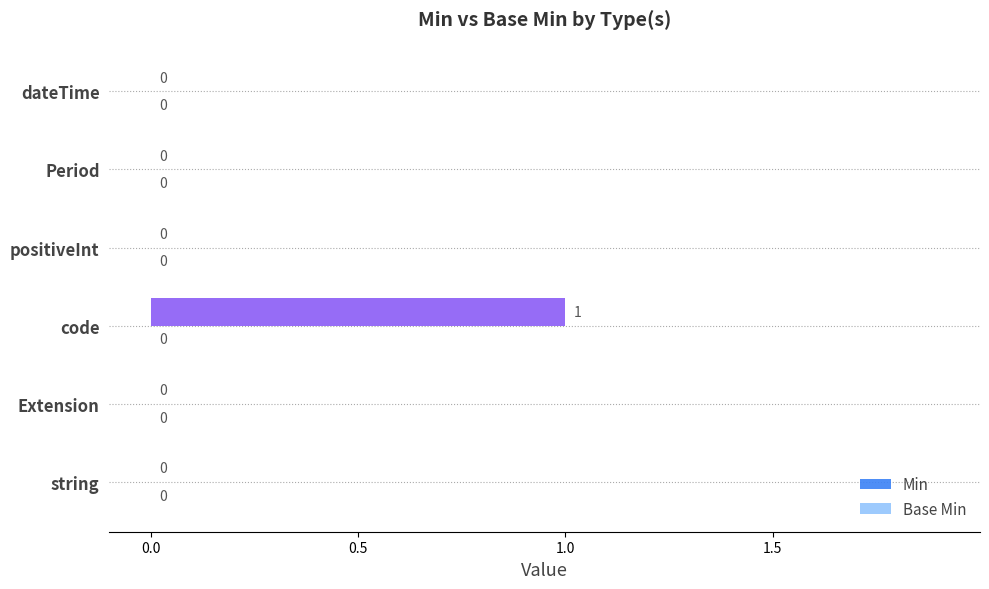

Count the number of categories in the chart.

6